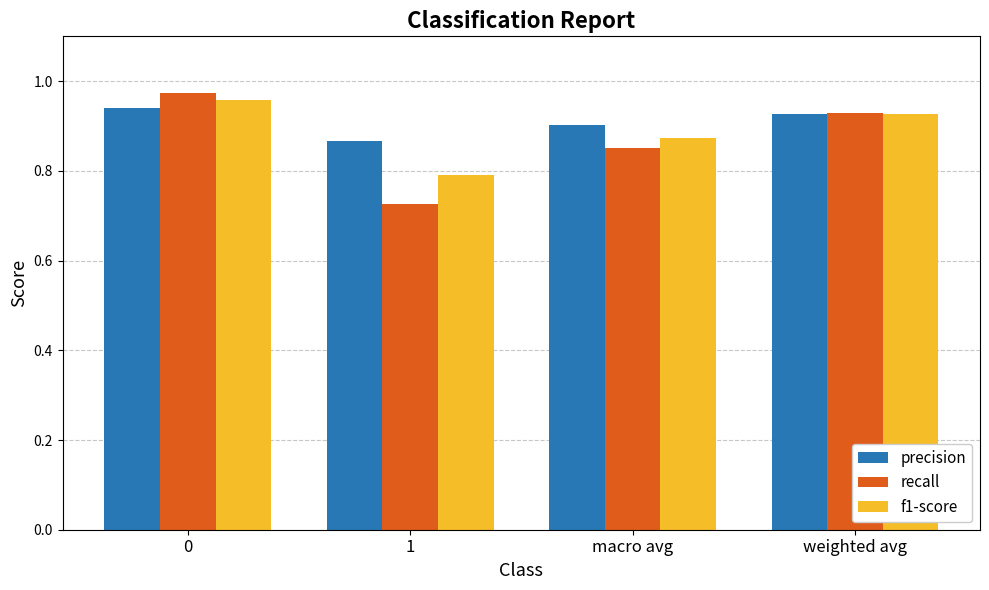

What is the total value across all series at 0?

2.9